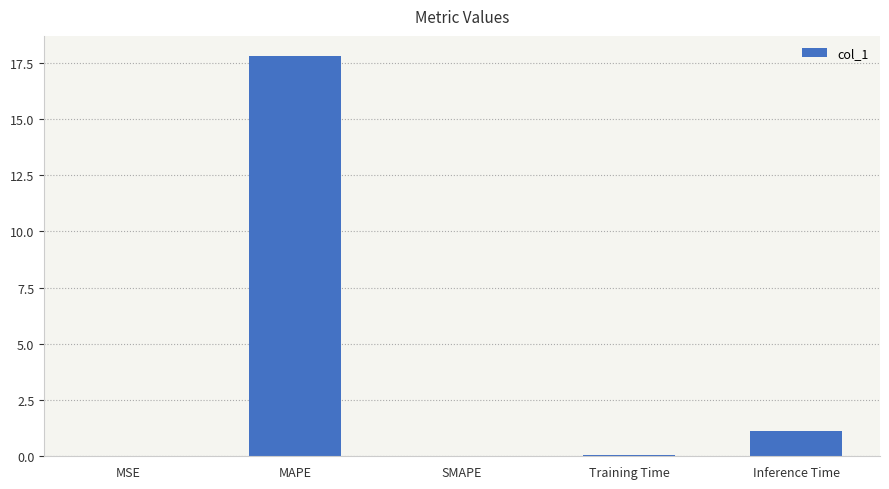

What is the difference between the values at MSE and Training Time?

0.1